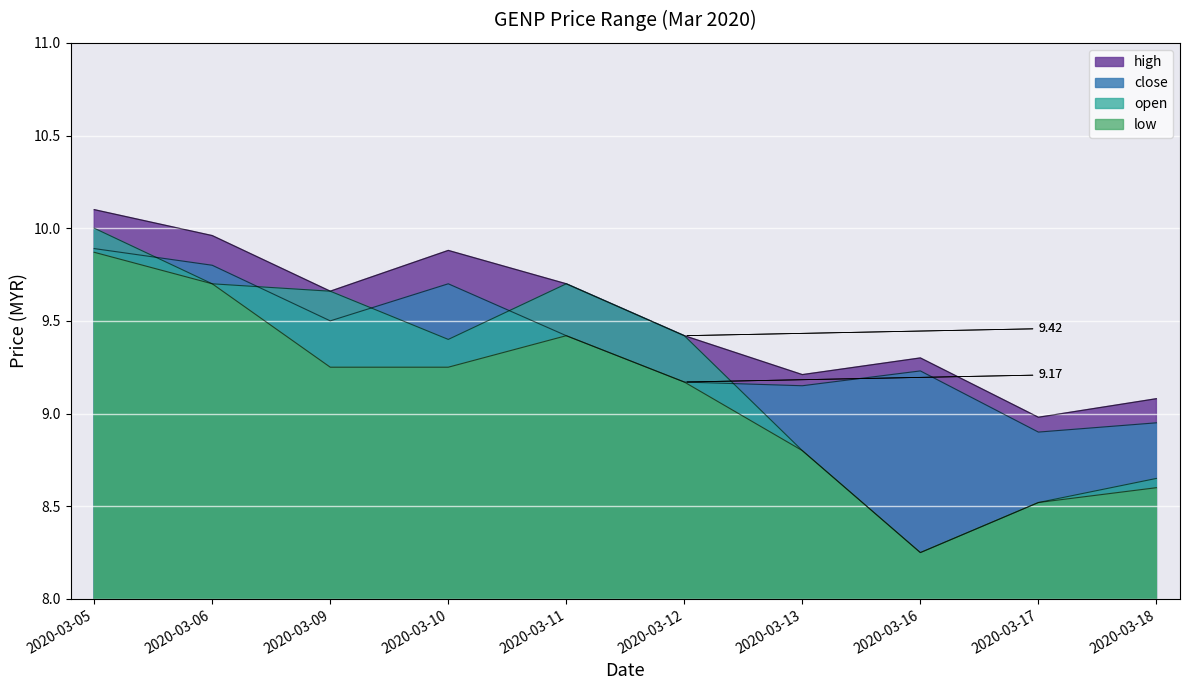

What is the sum of the open values at 2020-03-10 and 2020-03-17?

17.9